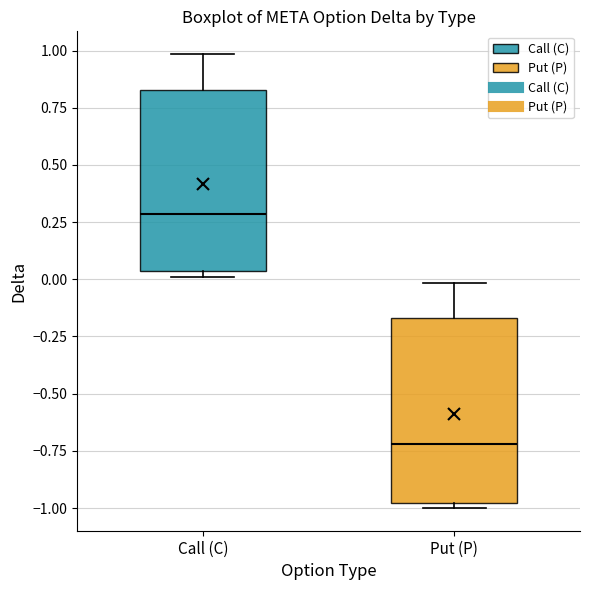

Reading left to right, transcribe this box plot: for each box, give where its median line is, the range the box spans, and where its two whiskers end, as read against the y-axis. The values are not printed on the chart, so give them approximately, as read against the axis.

Call (C): median 0.30, box 0.05 to 0.85, whiskers 0.00 to 1.00
Put (P): median -0.70, box -1.00 to -0.15, whiskers -1.00 (just below the box's lower edge) to 0.00